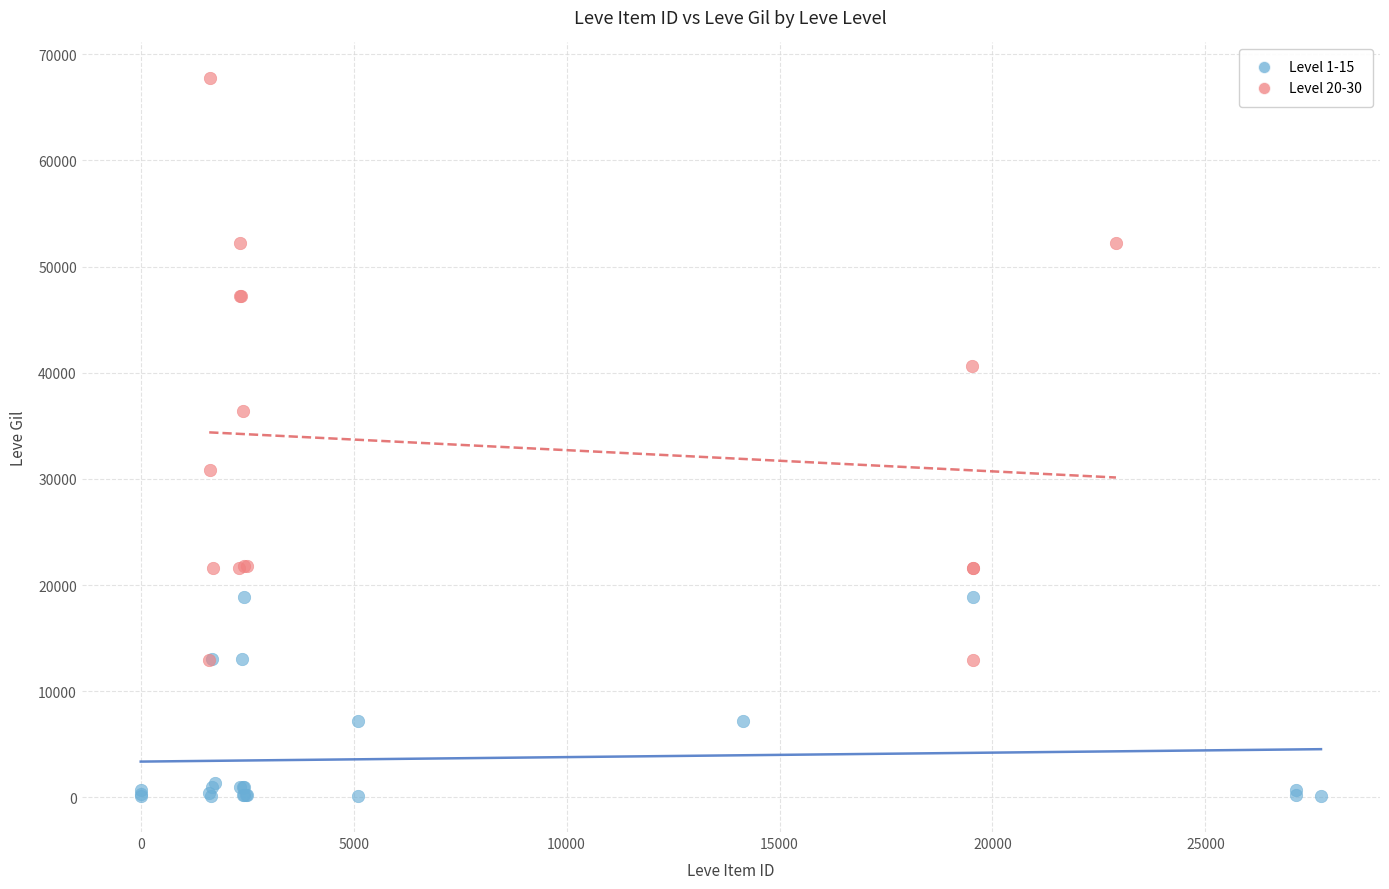

What are all the series names shown in the legend?

Level 1-15, Level 20-30